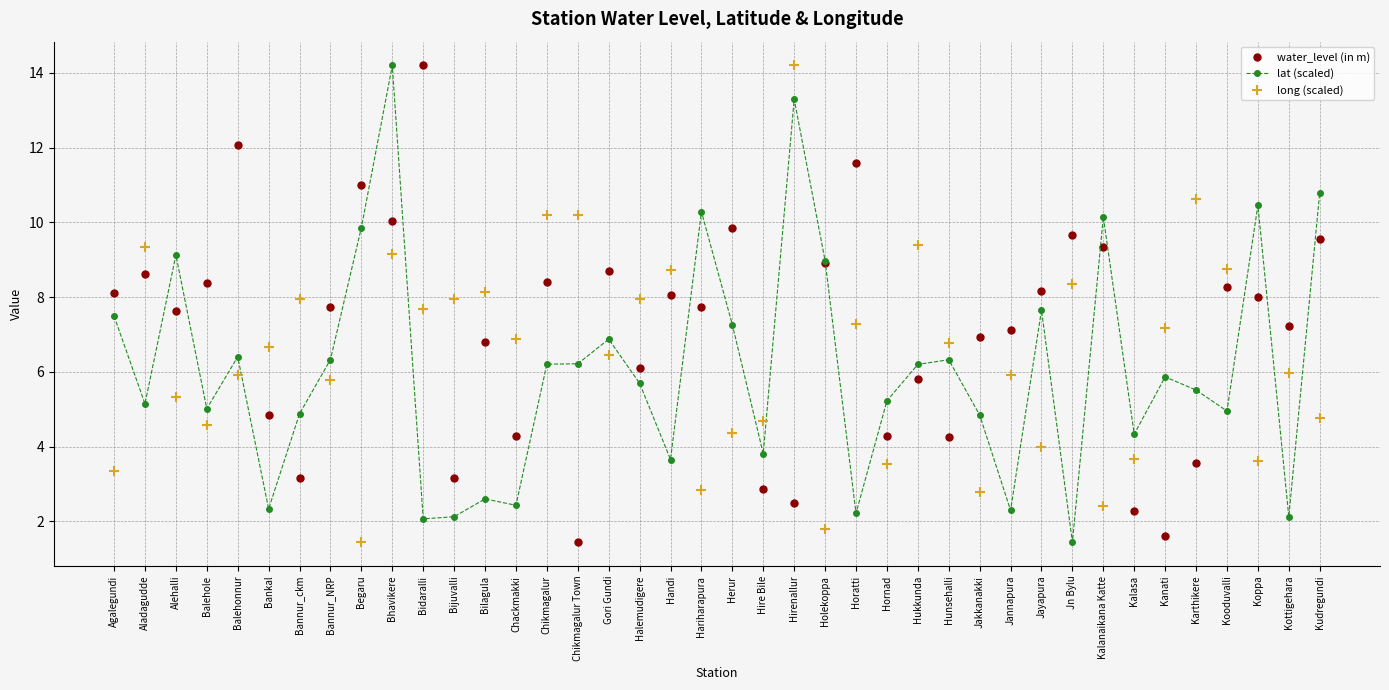

What position from the left is Bidaralli?

11